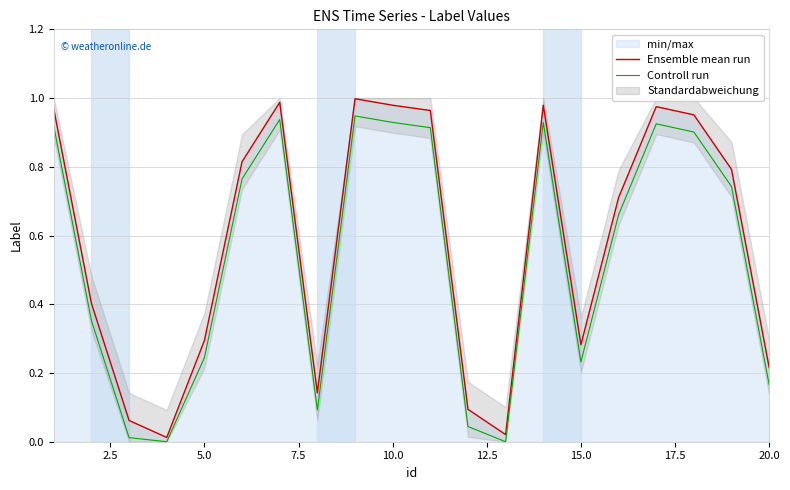

True or false: Ensemble mean run has a value of 0.3 at 5.0.

True